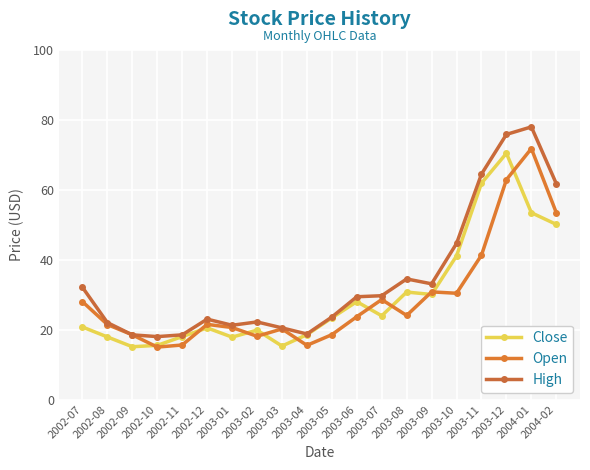

At which category is the sum across all series the highest?

2003-12